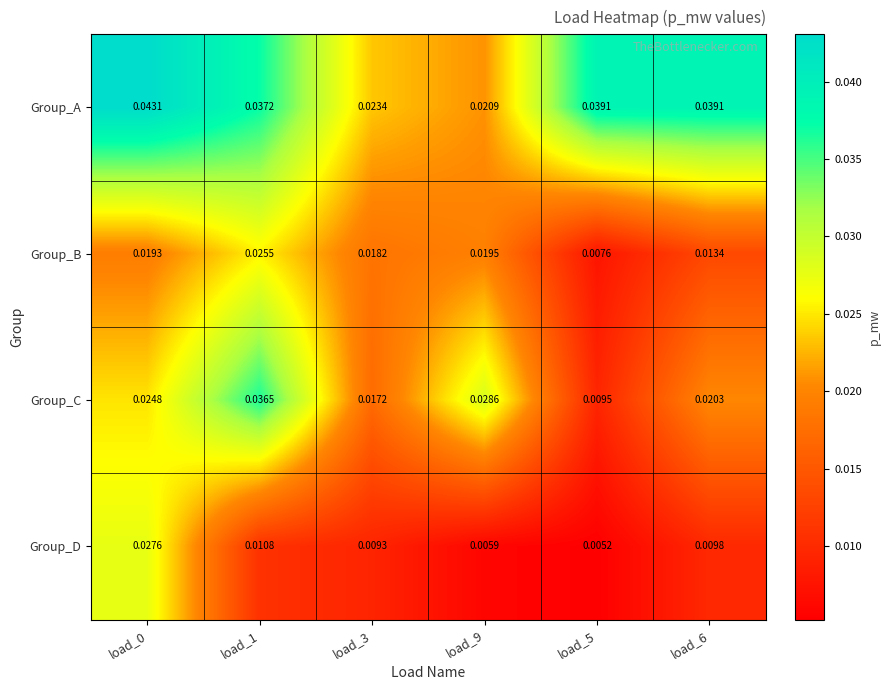

Which series changed the most between load_3 and load_5?

Group_A